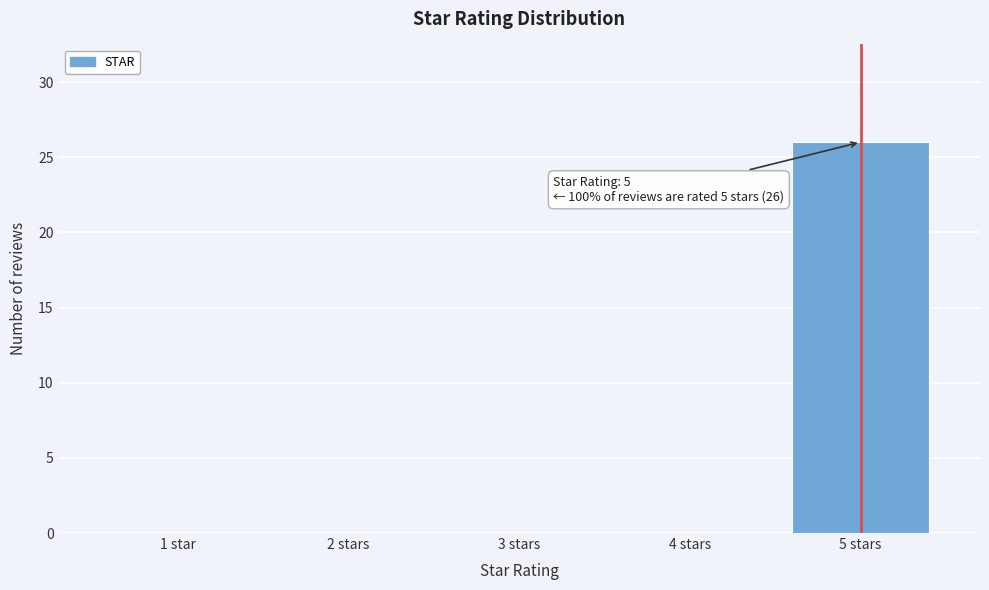

Reading left to right, extract all data points from this chart.

1 star=0	2 stars=0	3 stars=0	4 stars=0	5 stars=26